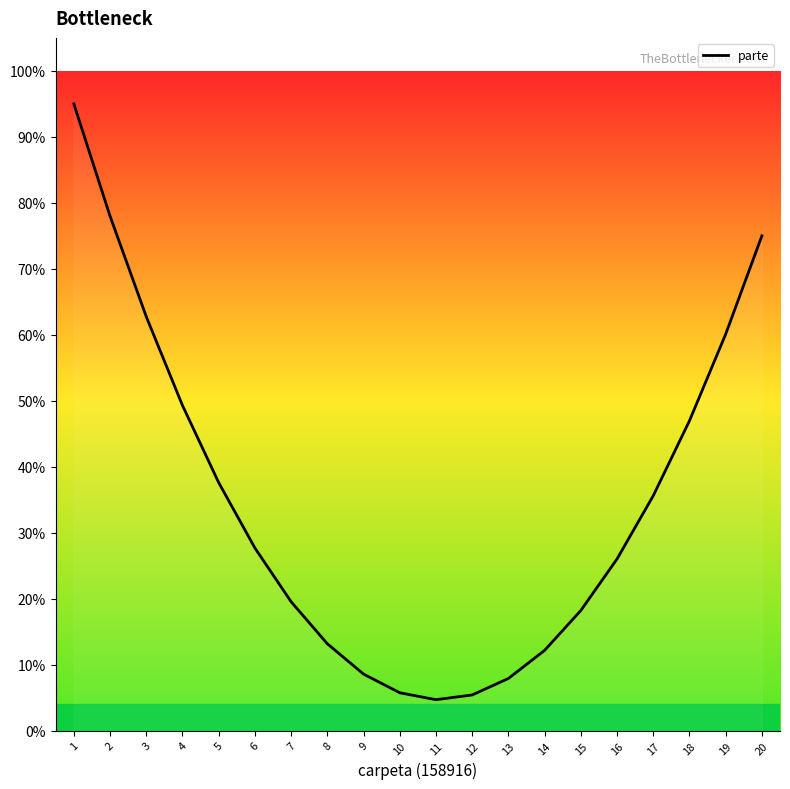

Is it true that the value at 12 is 2.2?

False